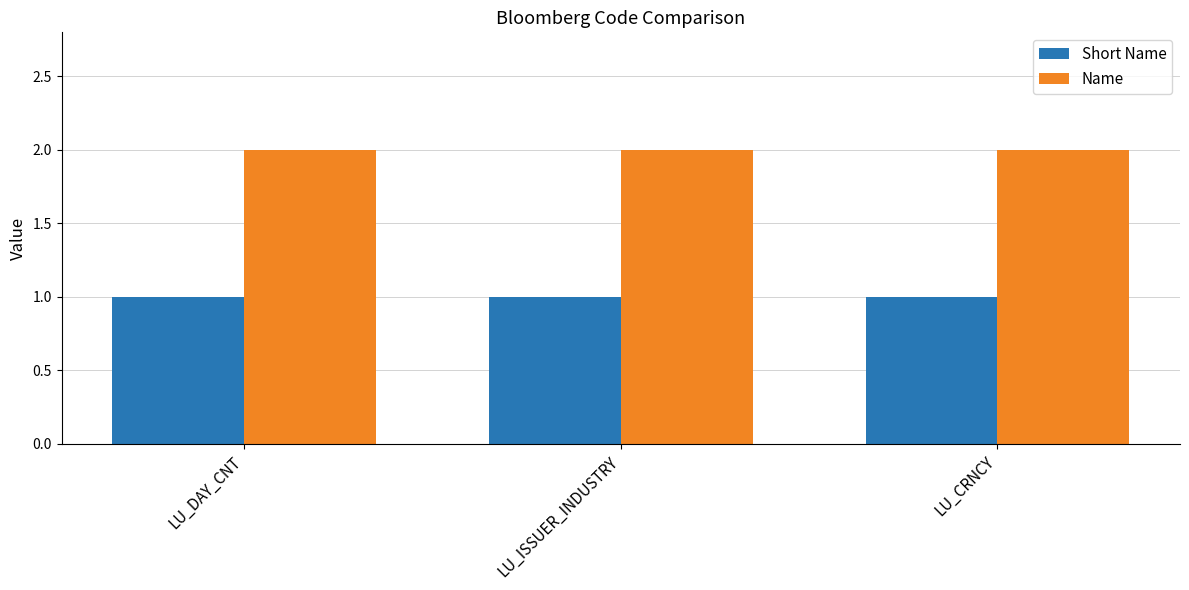

Rank the series by their average value, from highest to lowest.

Name, Short Name